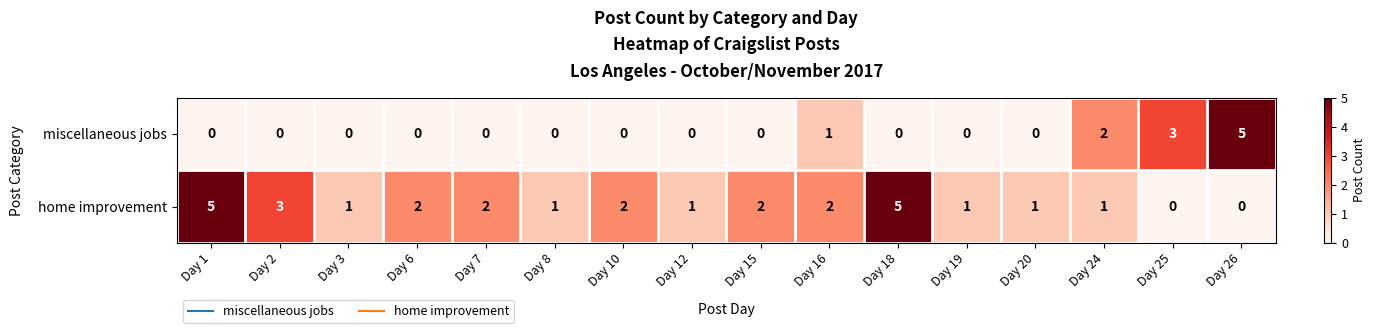

What is the spread (max minus min) of values at Day 26?

5